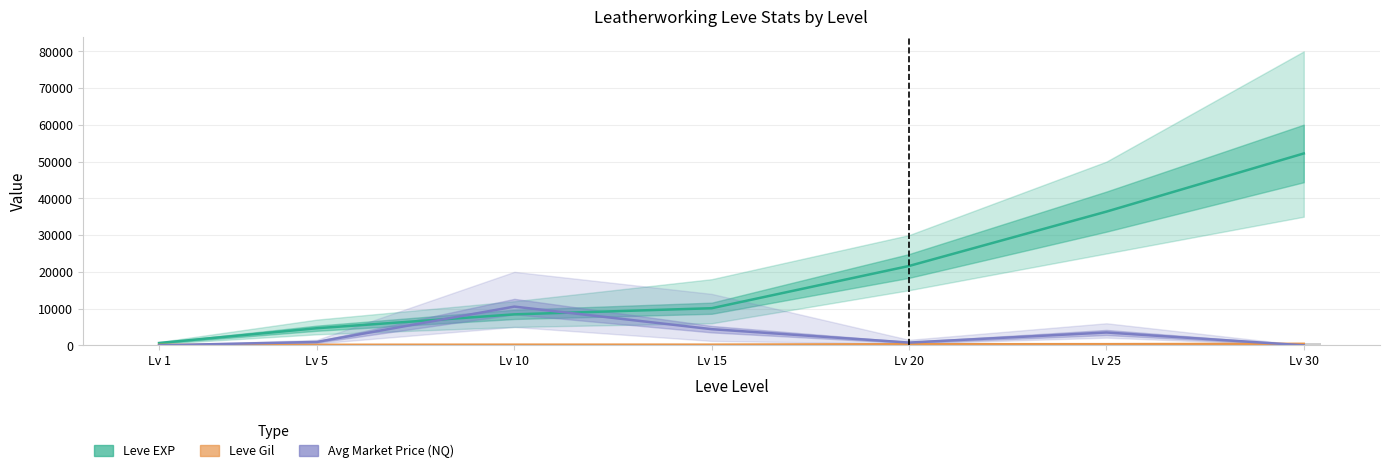

Where is Leve EXP nearest to the value 26425?

Lv 20